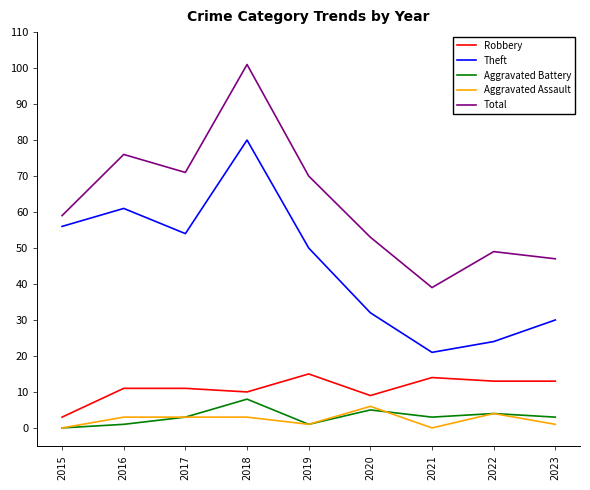

Which series has the largest total across all categories?

Total